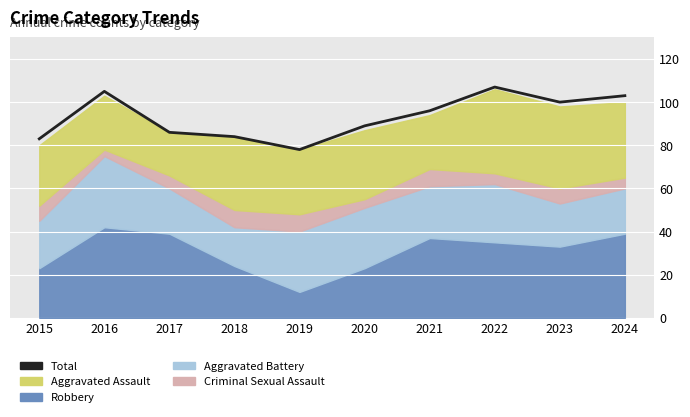

True or false: there are more than 2 points higher than both neighbors.

False